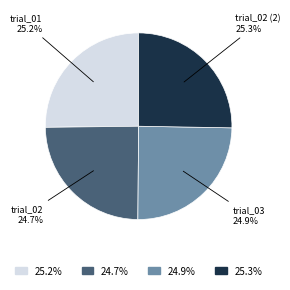

Is there a majority slice in this chart?

No